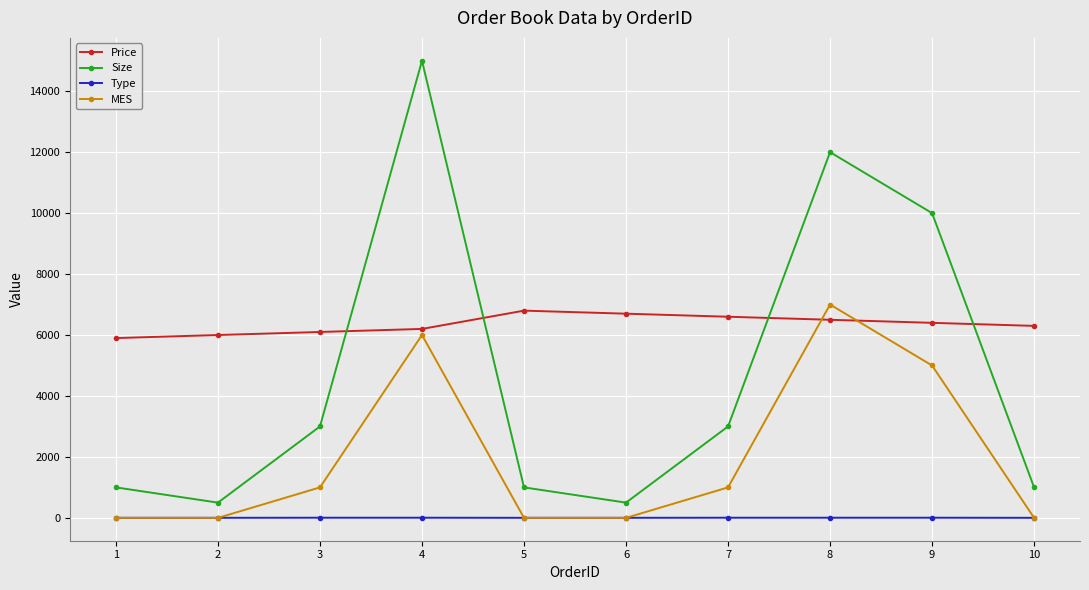

What value does the Price series have at 3, to the nearest 10?

6100